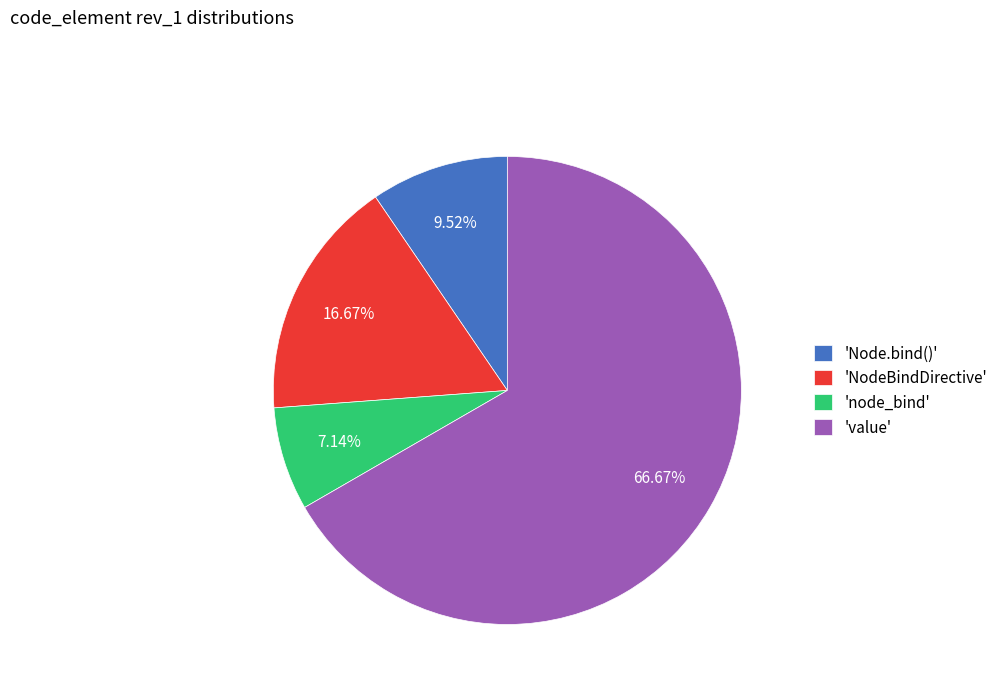

Which slice is the largest?

'value'